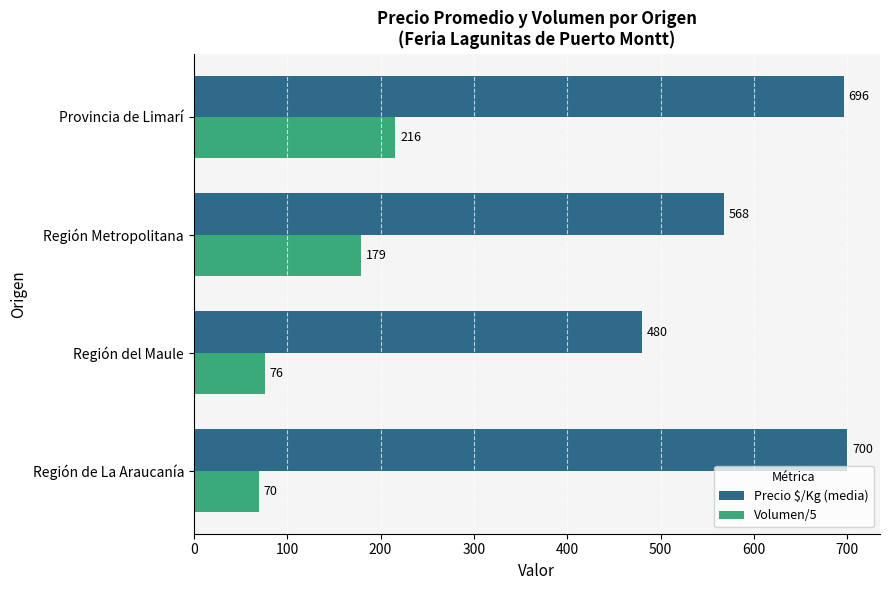

At which label is Volumen/5 closest to 143?

Región Metropolitana